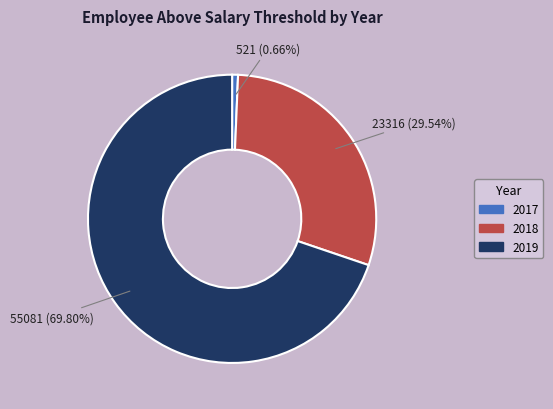

Do 2019 and 2018 together represent more than half of the pie?

Yes